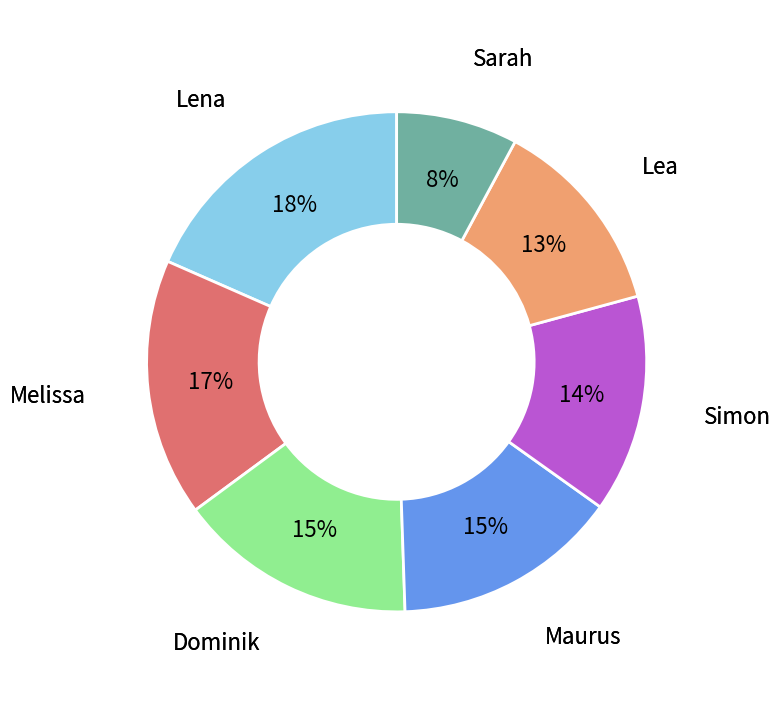

How many segments does this pie chart have?

7